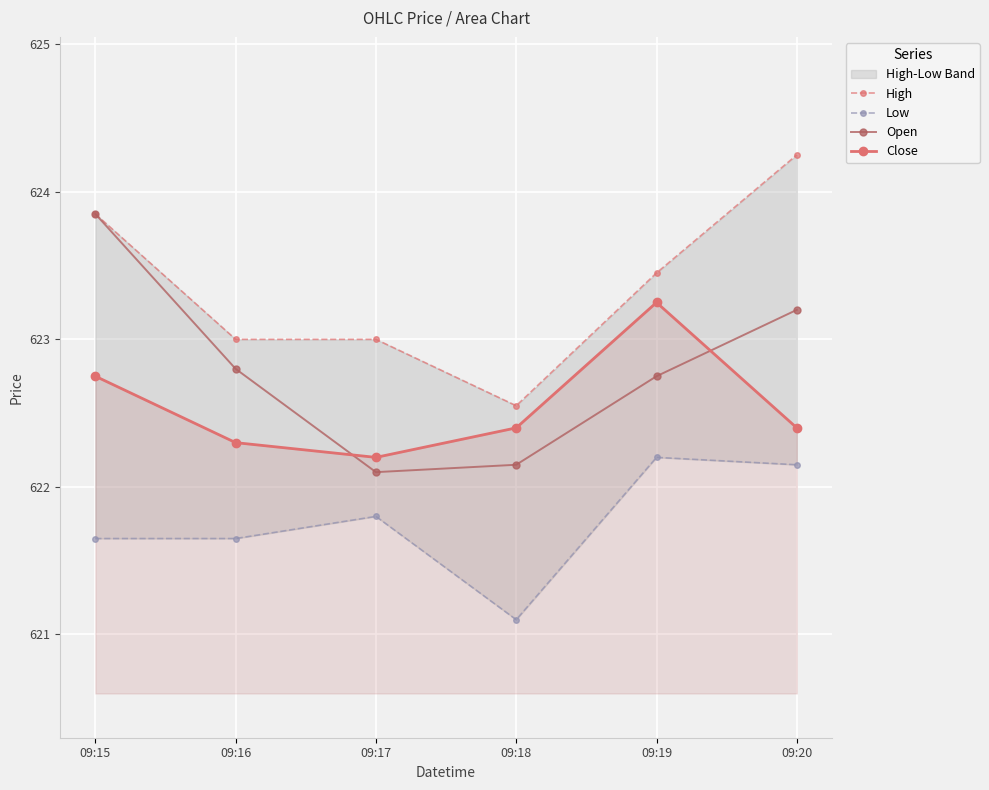

After their last crossing, which series has the higher values: Close or Open?

Open